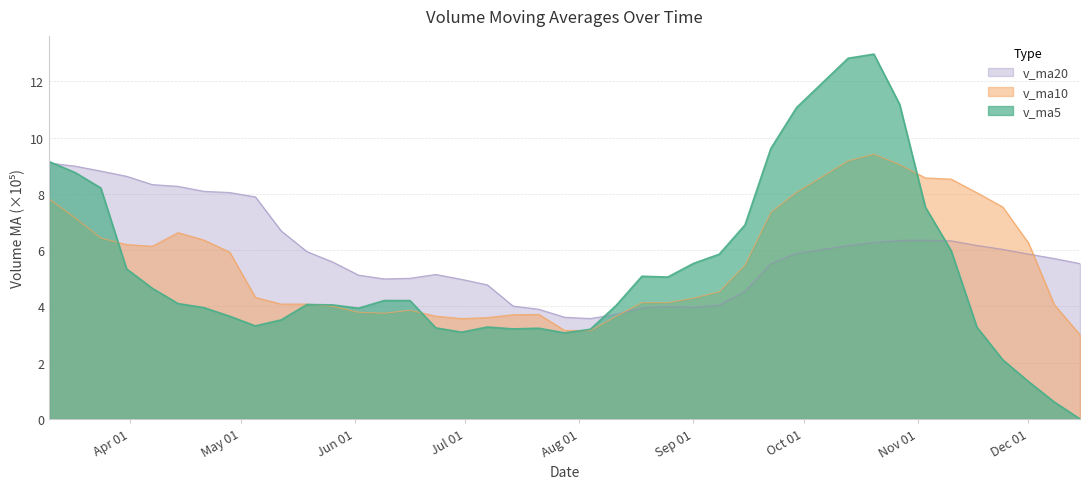

What is the sum of the v_ma10 values at 2017-03-31 and 2017-10-13?

15.4